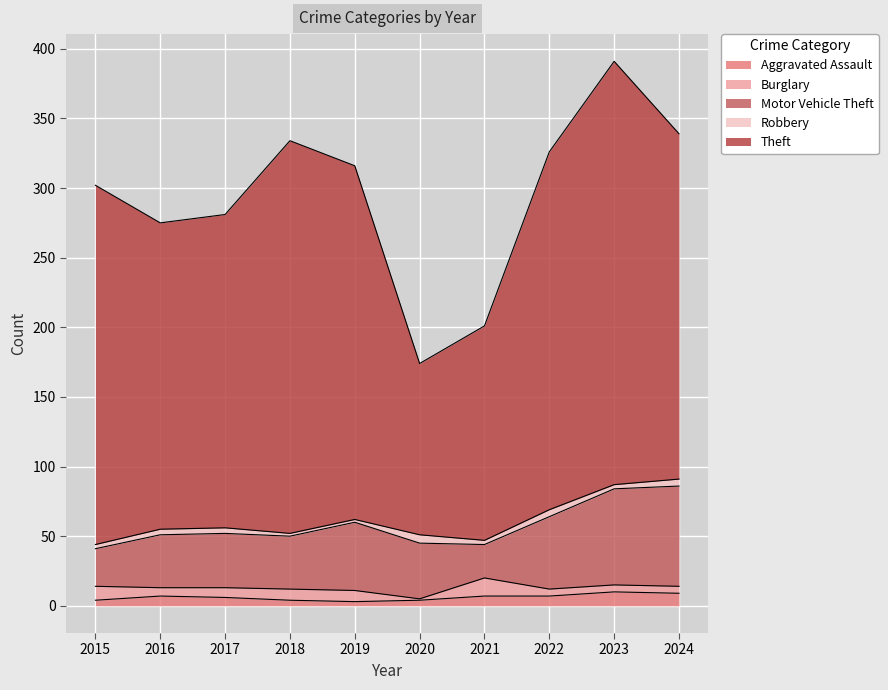

Is it true that Theft equals 304 at 2023?

True